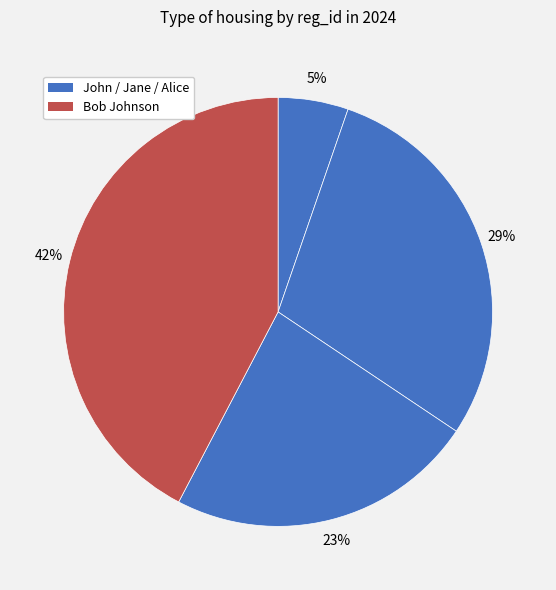

How many slices are in this pie chart?

4